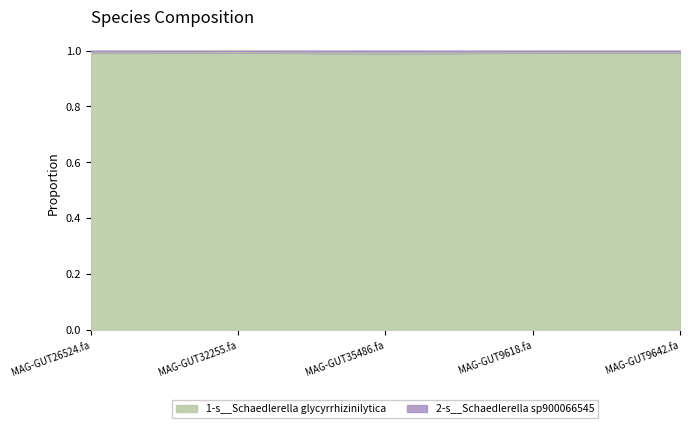

What value does the data have at MAG-GUT9642.fa?

1.0